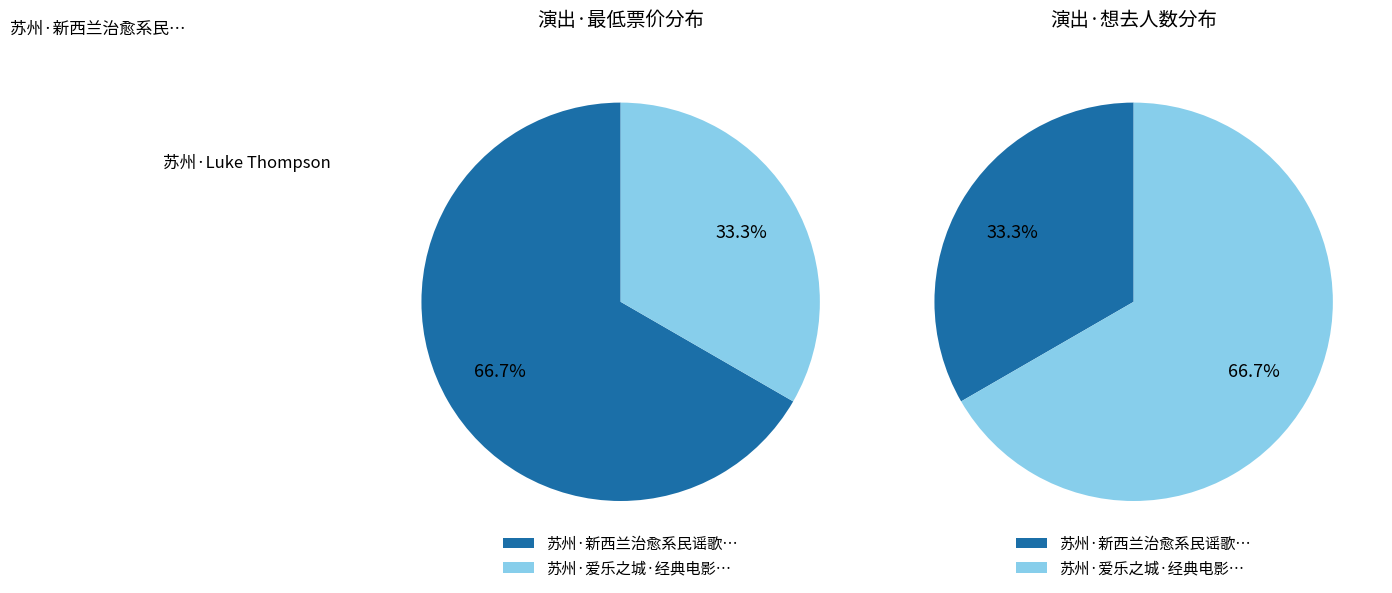

How many slices are in this pie chart?

2